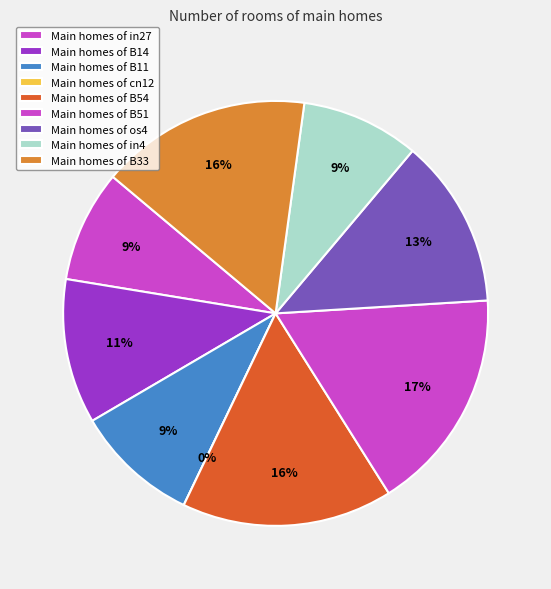

To the nearest percent, what is the difference between the largest and smallest slice percentages?

17%